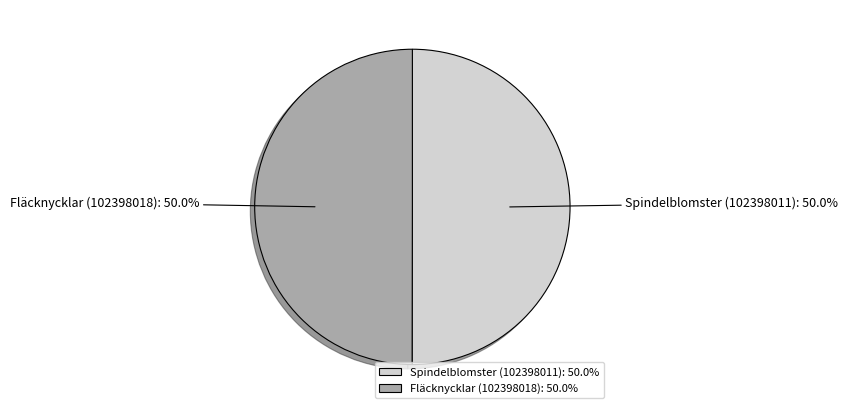

Combined, what portion of the pie is Fläcknycklar (102398018) and Spindelblomster (102398011)?

100.0%